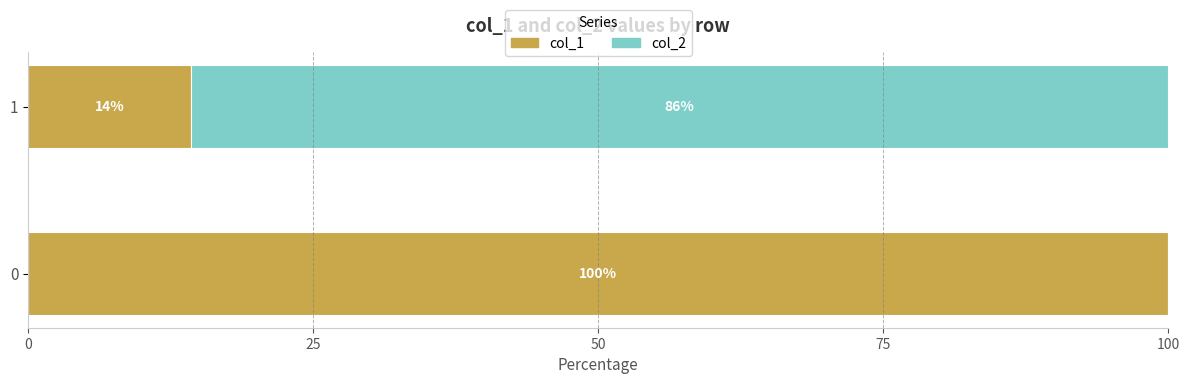

What are all the series names shown in the legend?

col_1, col_2